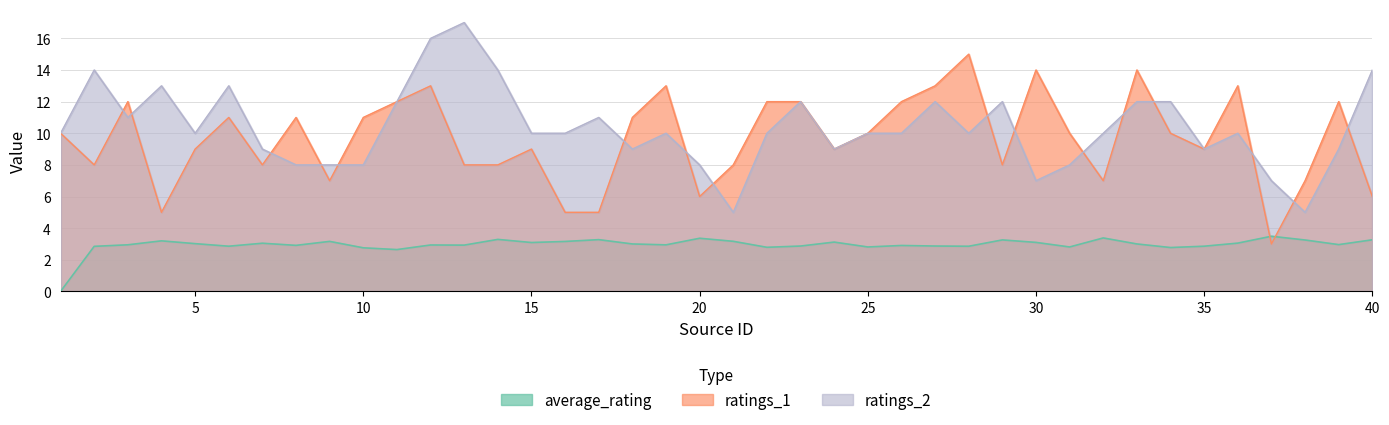

Which series has the largest range (max minus min)?

ratings_1